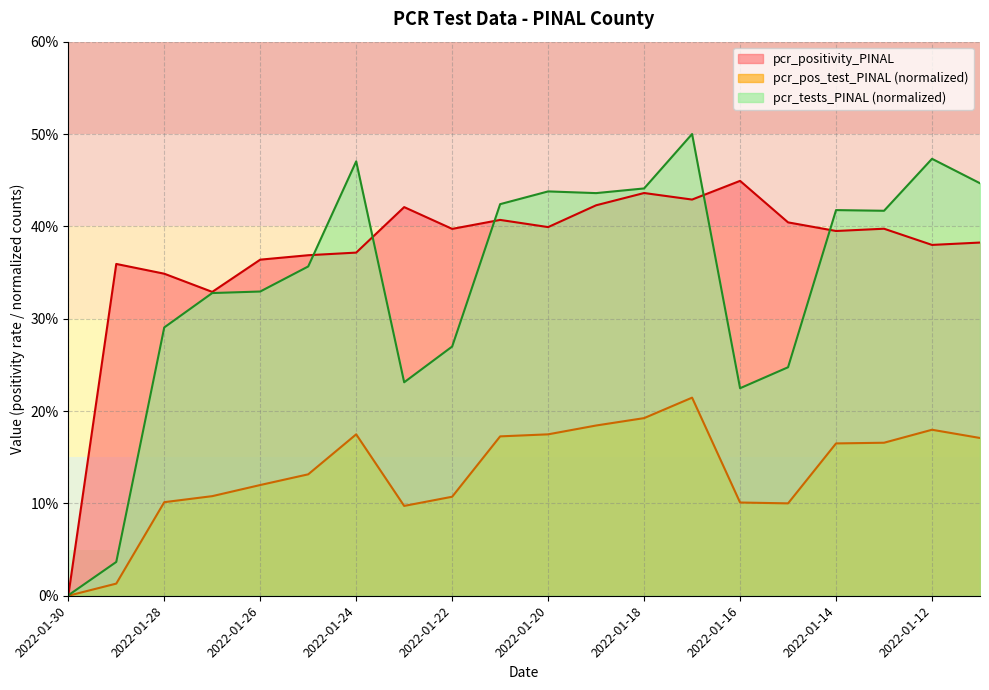

What is the difference between the highest and lowest values at 2022-01-20?

0.3